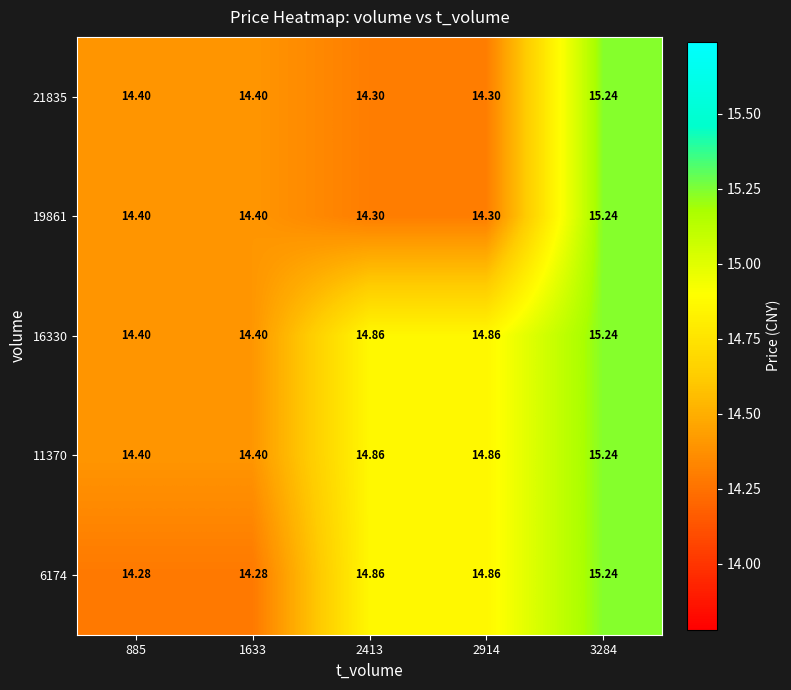

How many categories are shown in the chart?

5